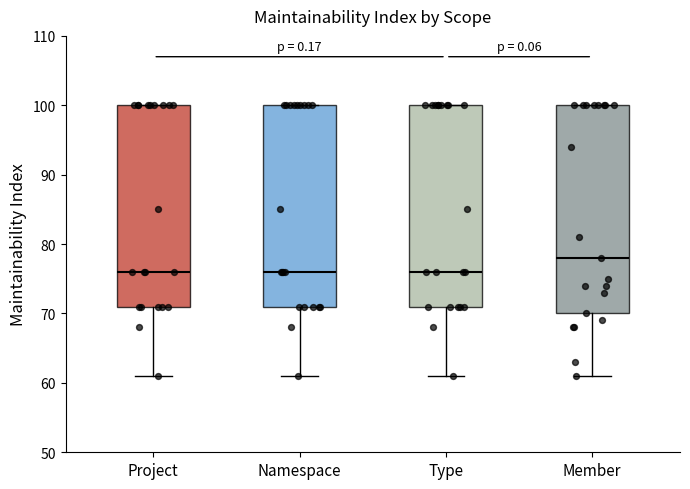

Comparing the boxes themselves (not the whiskers), which one is the tallest?

Member